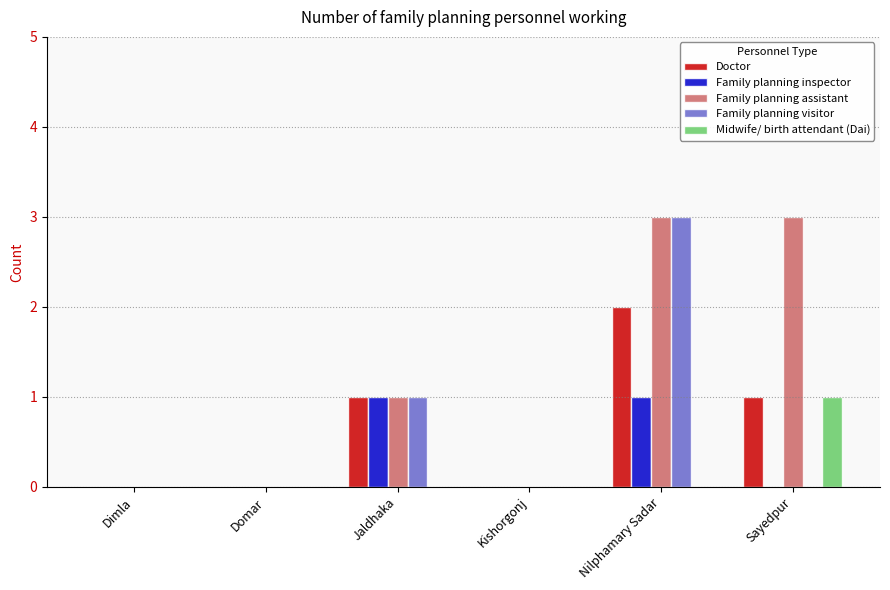

The value of Family planning assistant at Kishorgonj is 1. True or false?

False